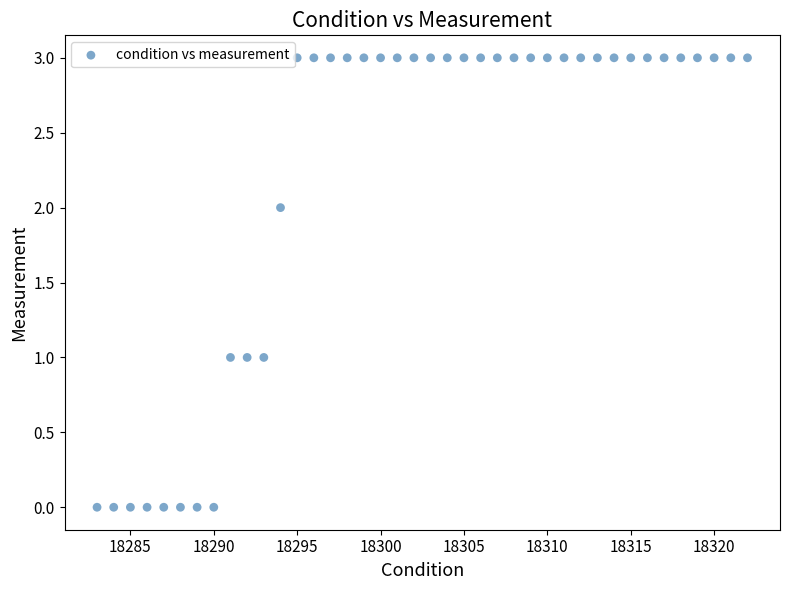

What is the range of X values (max minus min)?

39